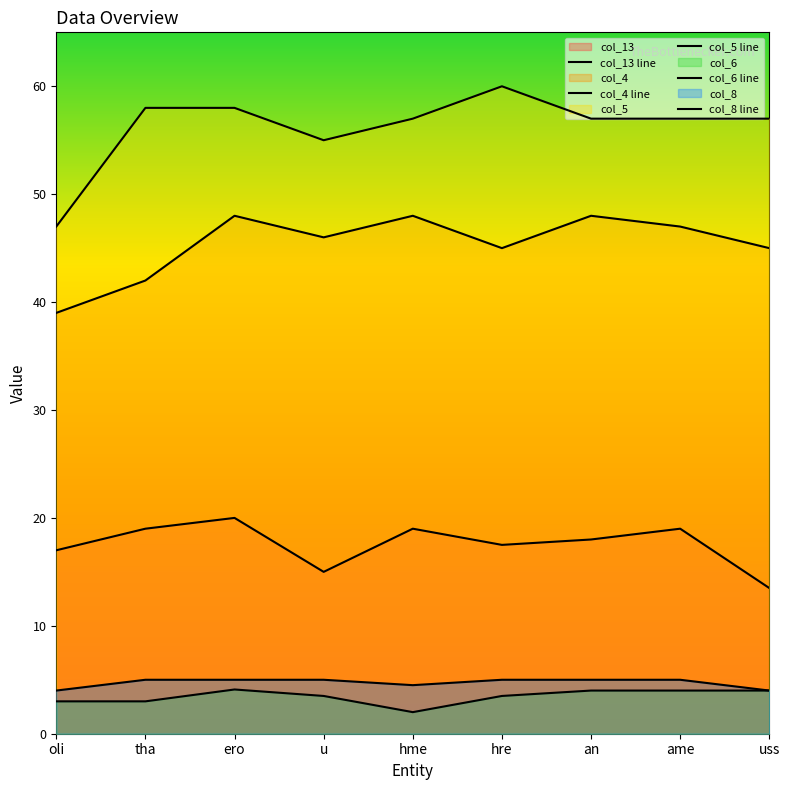

Which series has the largest total across all categories?

col_5 line